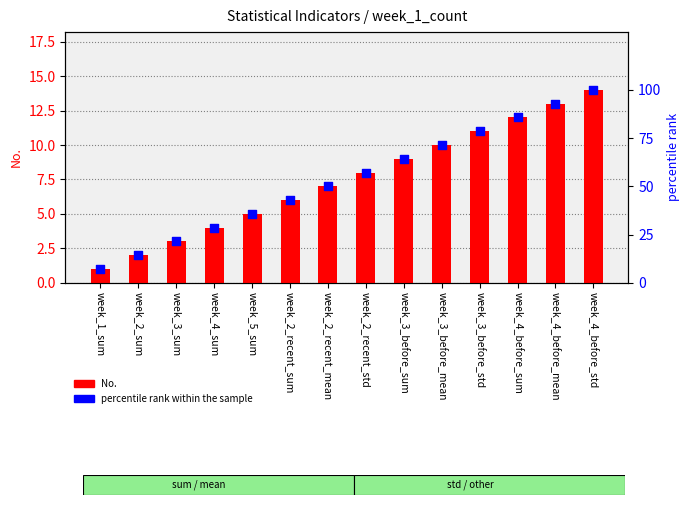

What is the total value across all series at week_4_before_mean?

105.9